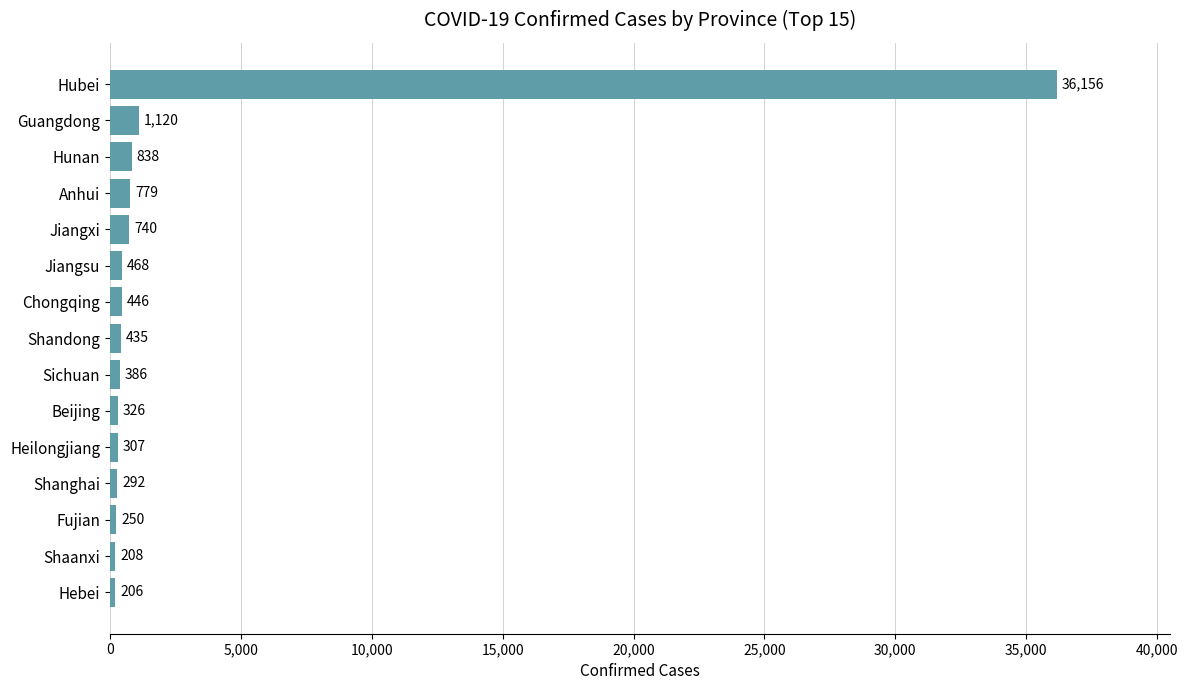

Reading bottom to top, list all the values displayed in this chart.

206	208	250	292	307	326	386	435	446	468	740	779	838	1120	36156